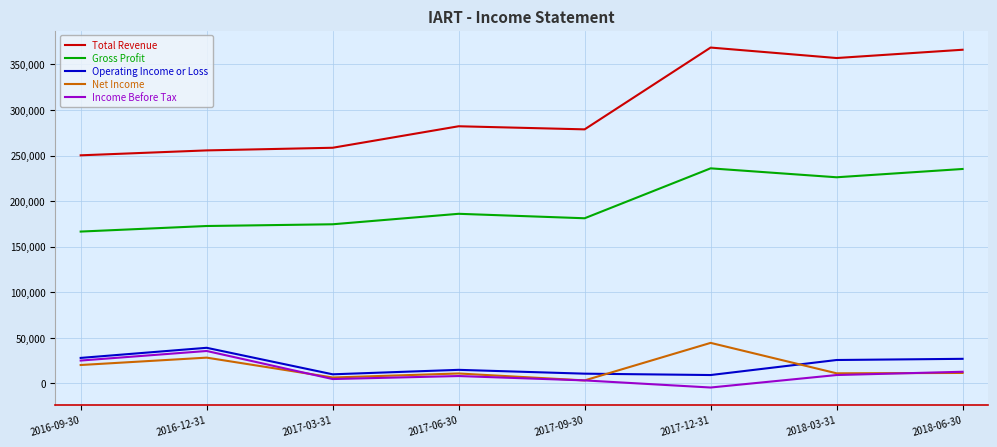

What is the sum of the Total Revenue values at 2017-06-30 and 2018-06-30?

648400